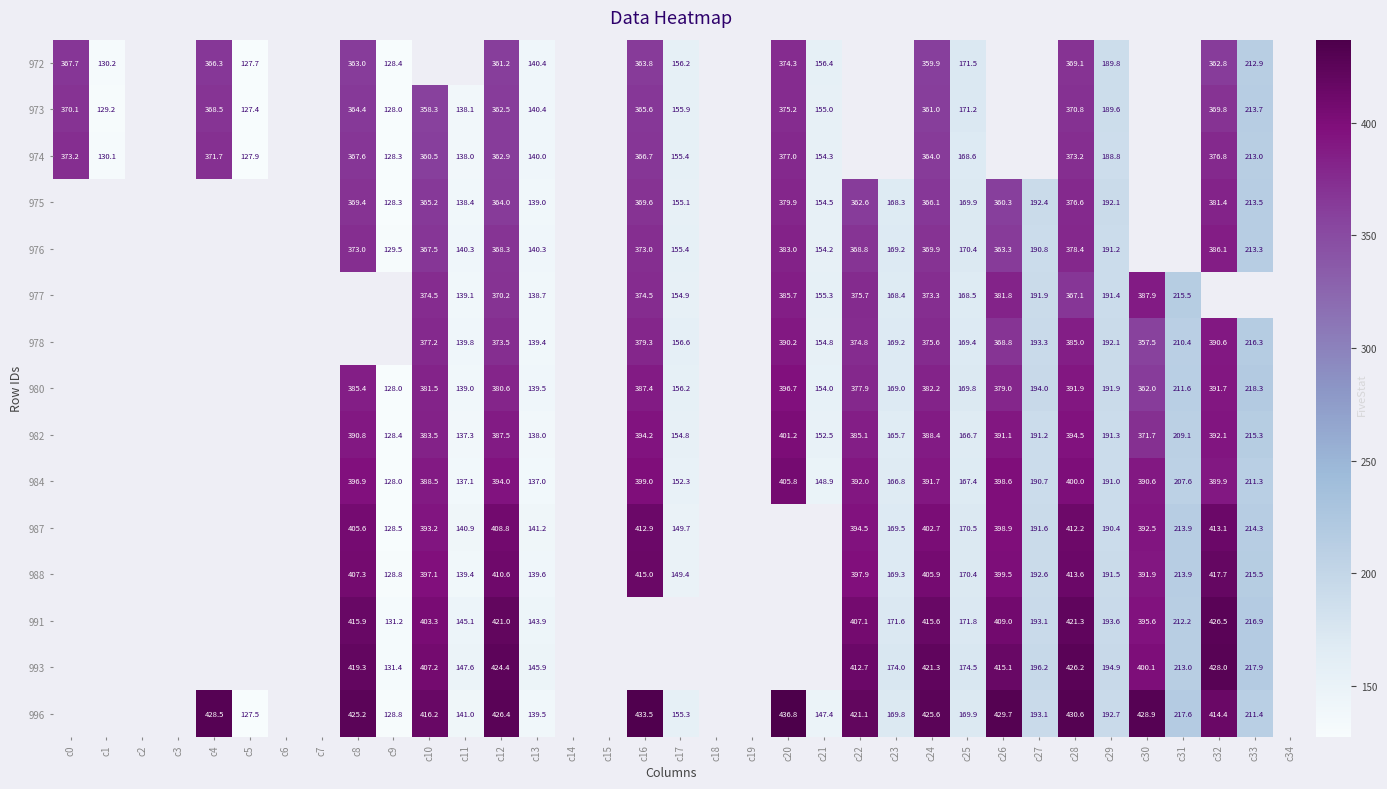

Is the value of 976 at c29 greater than the value of 993 at c28?

No